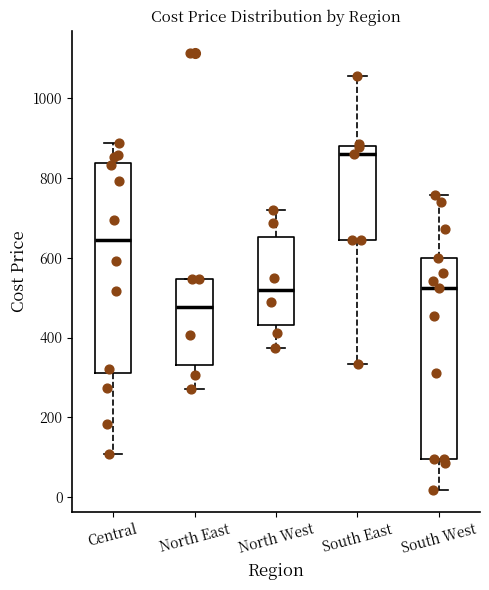

Reading left to right, transcribe this box plot: for each box, give where its median line is, the range the box spans, and where its two whiskers end, as read against the y-axis. The values are not printed on the chart, so give them approximately, as read against the axis.

Central: median 640, box 320 to 840, whiskers 100 to 880
North East: median 480, box 340 to 540, whiskers 280 to 540
North West: median 520, box 440 to 660, whiskers 380 to 720
South East: median 860, box 640 to 880, whiskers 340 to 1060
South West: median 520, box 100 to 600, whiskers 20 to 760